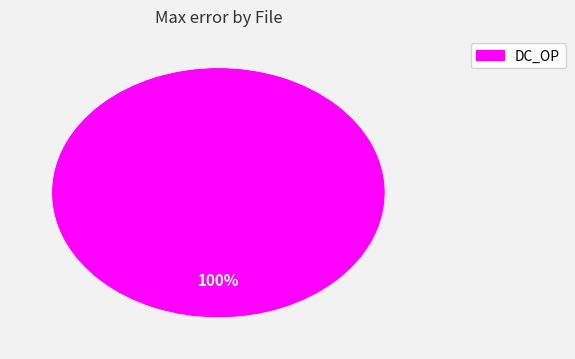

Is there a majority slice in this chart?

Yes